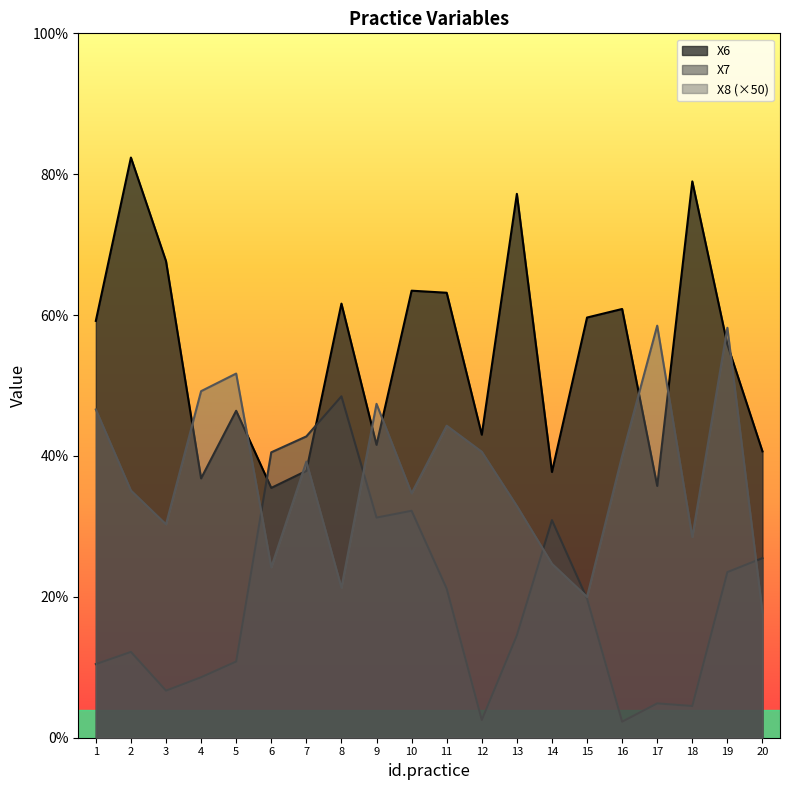

What is the difference between the highest and lowest values at 9?

8.1